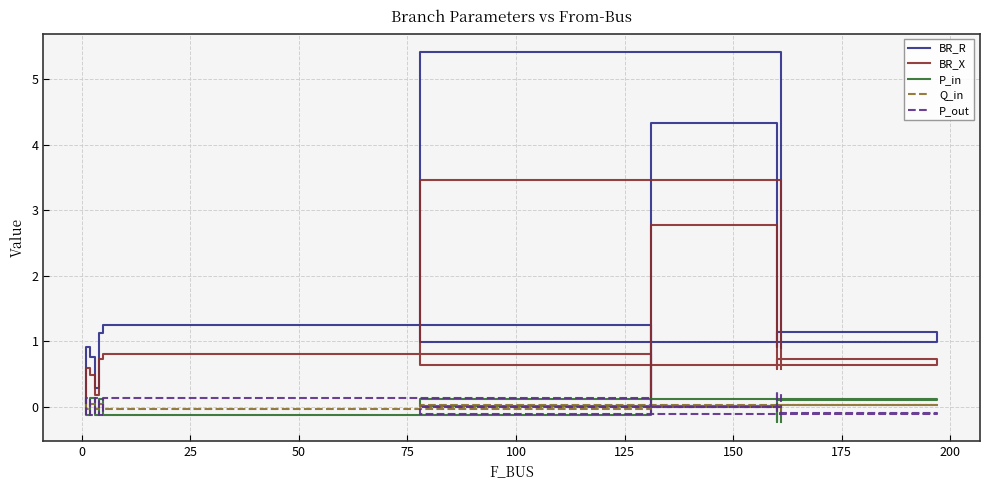

Which series has the widest spread of values?

BR_R